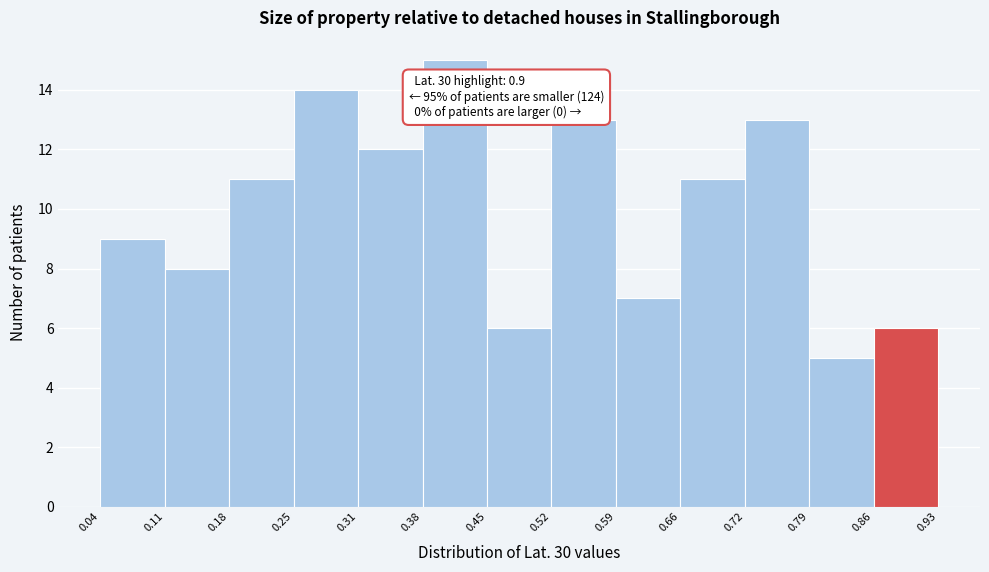

Which range on the x-axis has the tallest bar?

0.38 to 0.45